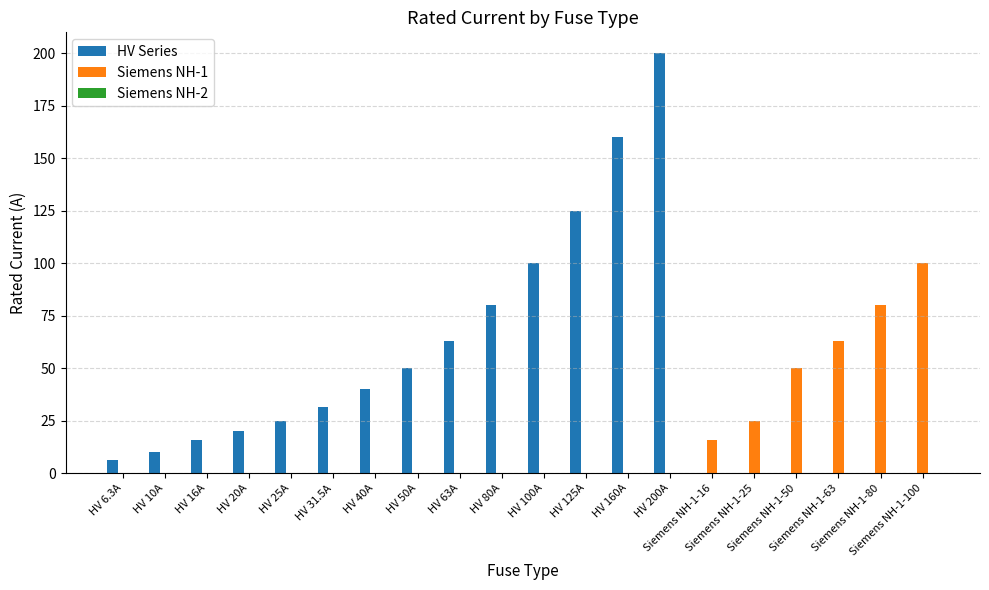

What is the highest value of the HV Series series?

200.0